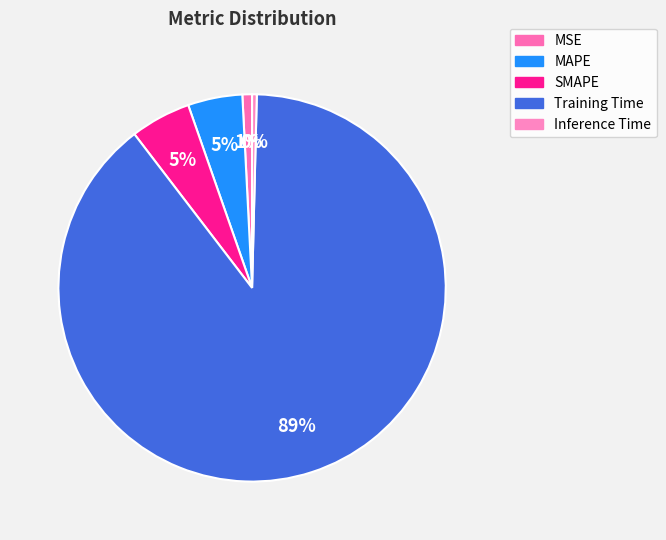

What is the total percentage of MSE and Inference Time?

1.2%